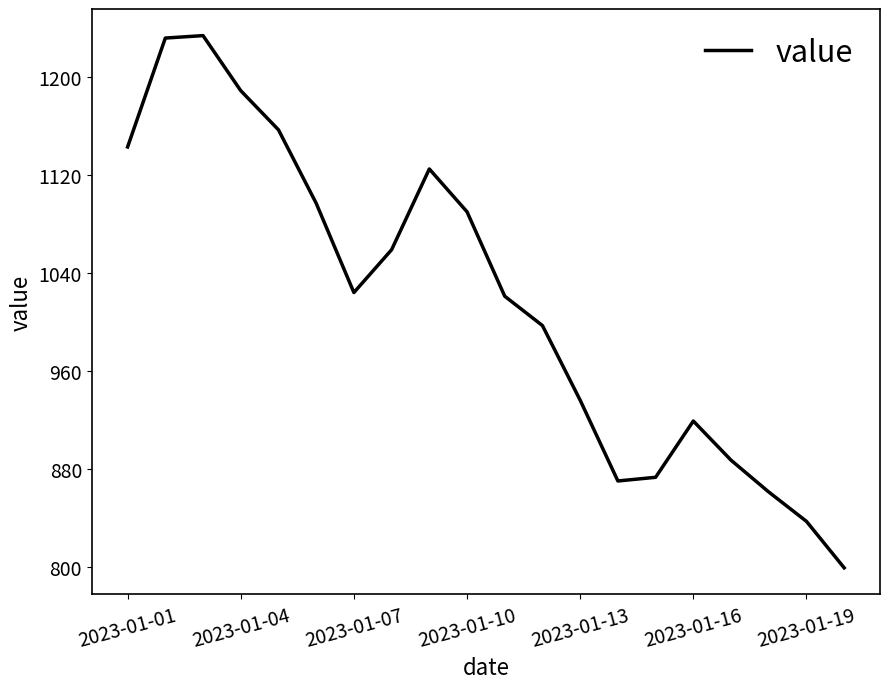

What is the smallest value displayed?

799